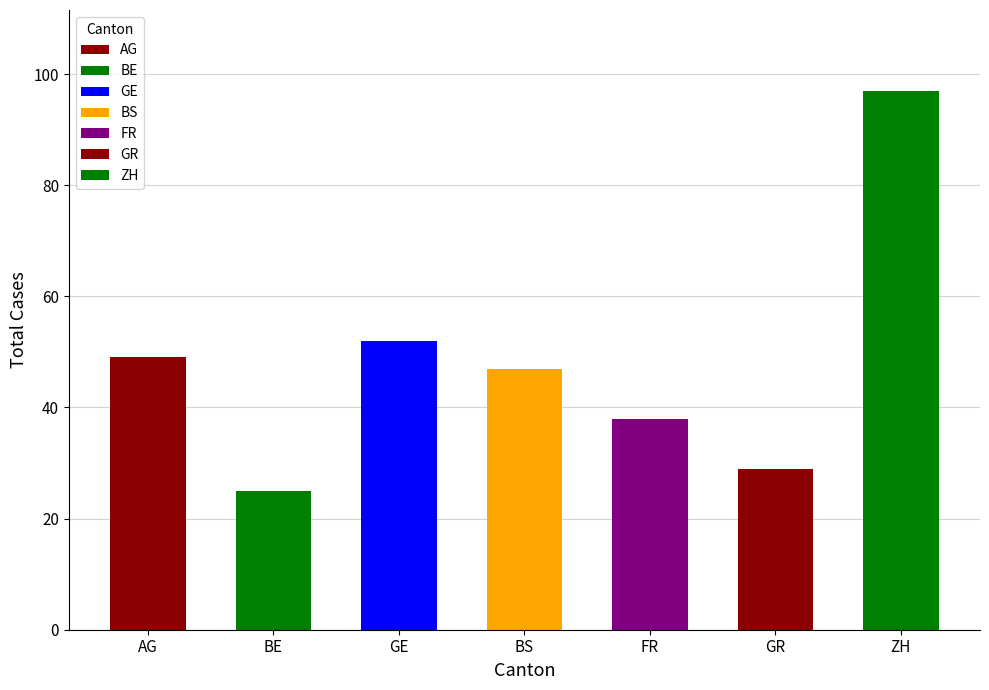

The chart shows a value of 52 at GE. True or false?

True